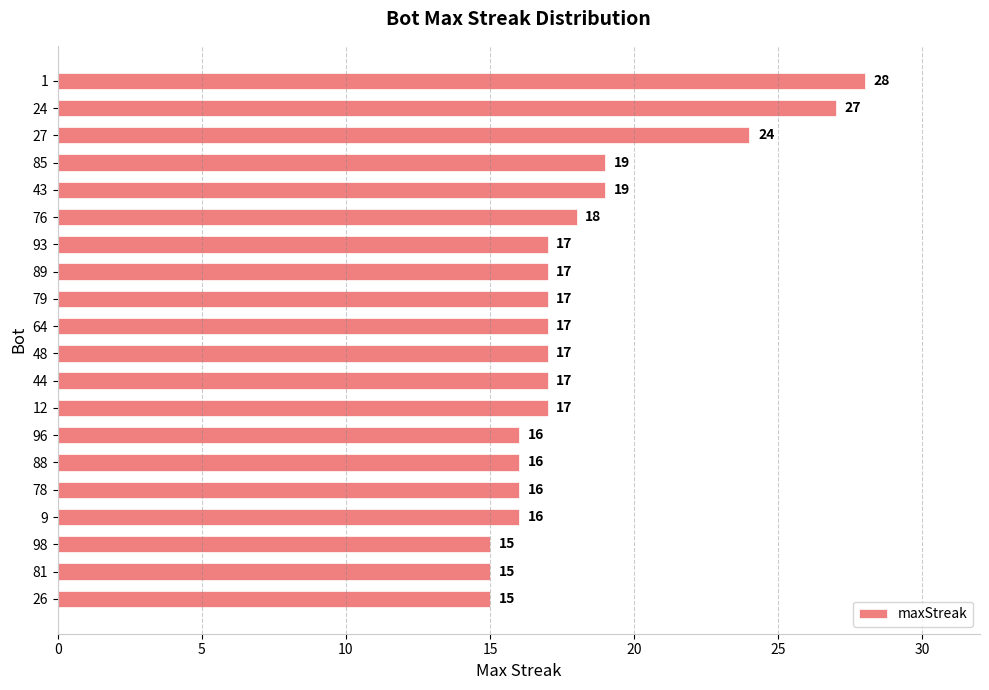

What is the ratio of the value at 44 to the value at 81?

1.1